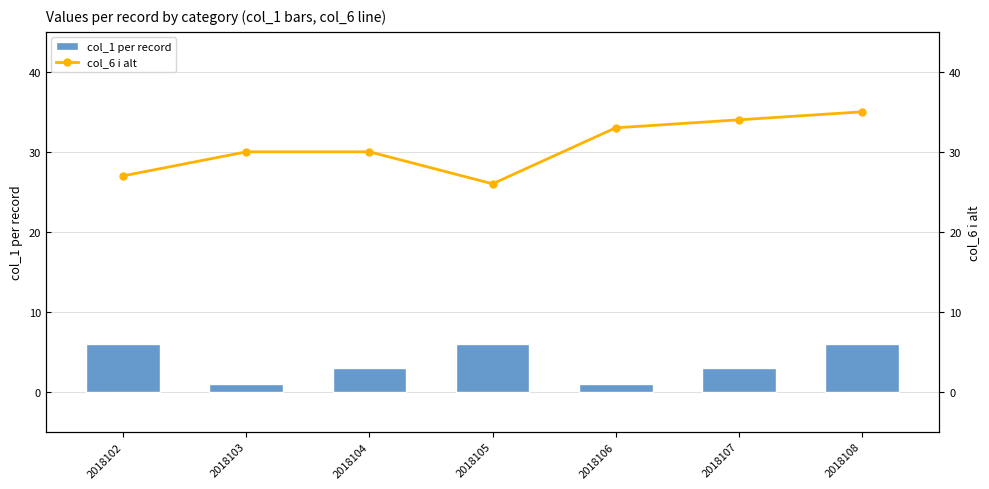

At how many categories does at least one series exceed 11?

7